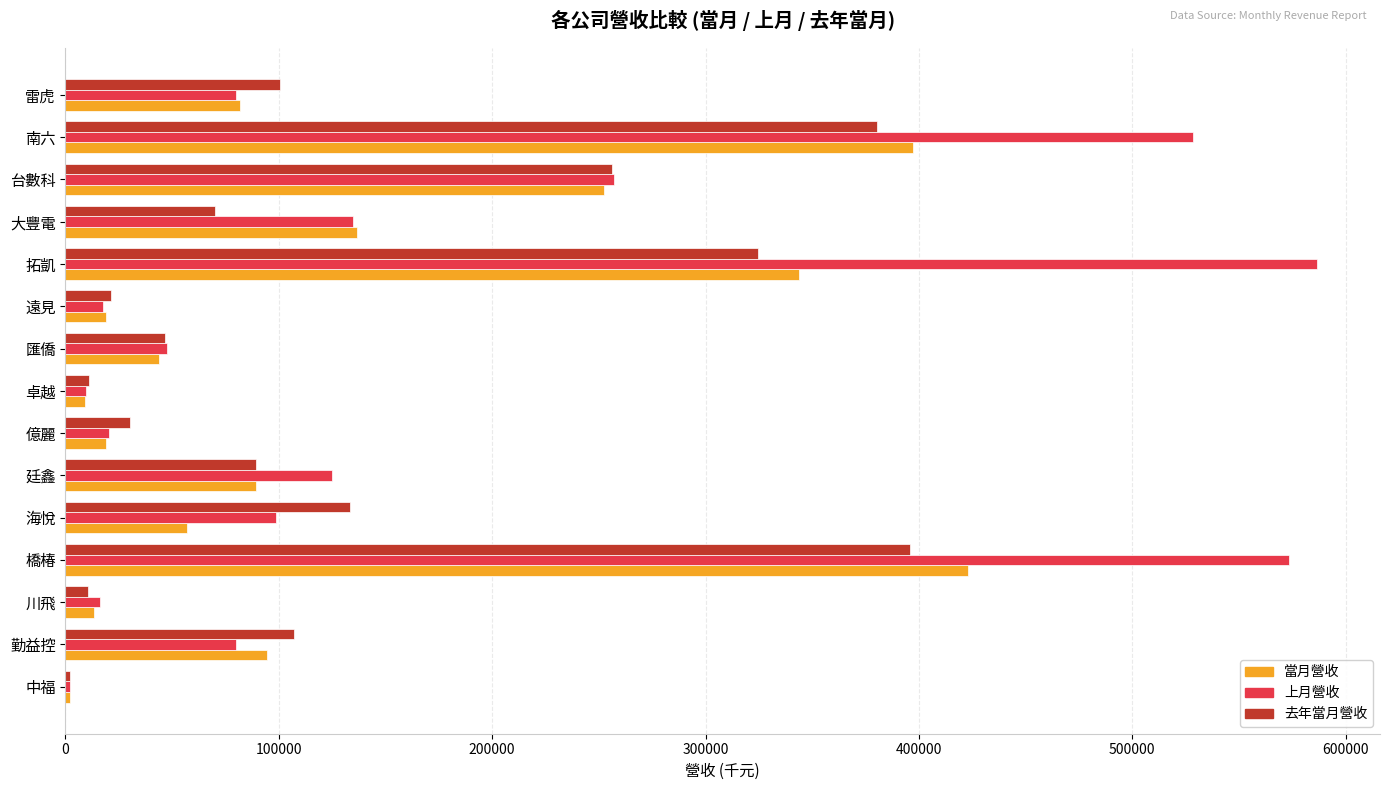

Which series has the largest range (max minus min)?

上月營收